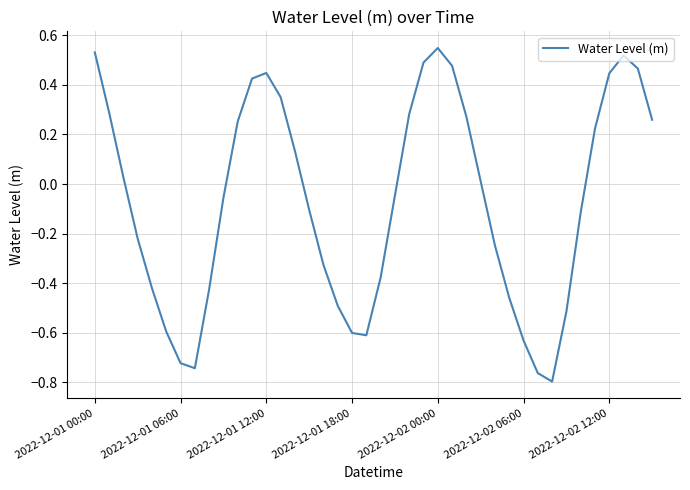

Which label corresponds to the largest value in the chart?

2022-12-02 00:00